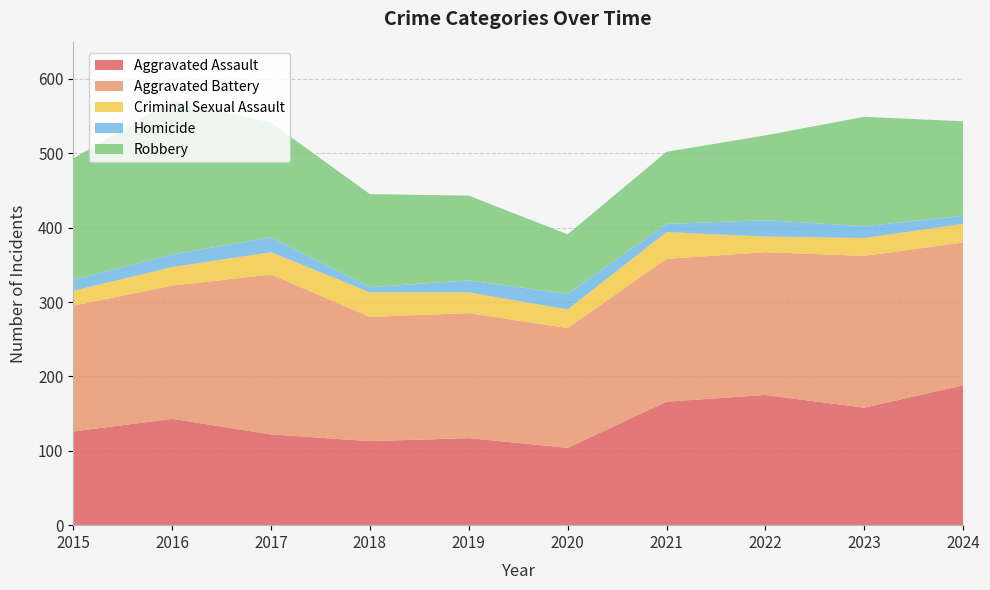

Reading right to left, list all the values displayed in this chart.

Aggravated Assault: 2024=188	2023=158	2022=175	2021=166	2020=104	2019=117	2018=113	2017=122	2016=143	2015=126
Aggravated Battery: 2024=192	2023=204	2022=192	2021=192	2020=161	2019=168	2018=167	2017=215	2016=179	2015=169
Criminal Sexual Assault: 2024=25	2023=24	2022=21	2021=36	2020=25	2019=28	2018=33	2017=30	2016=25	2015=20
Homicide: 2024=11	2023=16	2022=22	2021=11	2020=21	2019=16	2018=7	2017=20	2016=17	2015=15
Robbery: 2024=127	2023=147	2022=114	2021=97	2020=80	2019=114	2018=125	2017=154	2016=207	2015=163